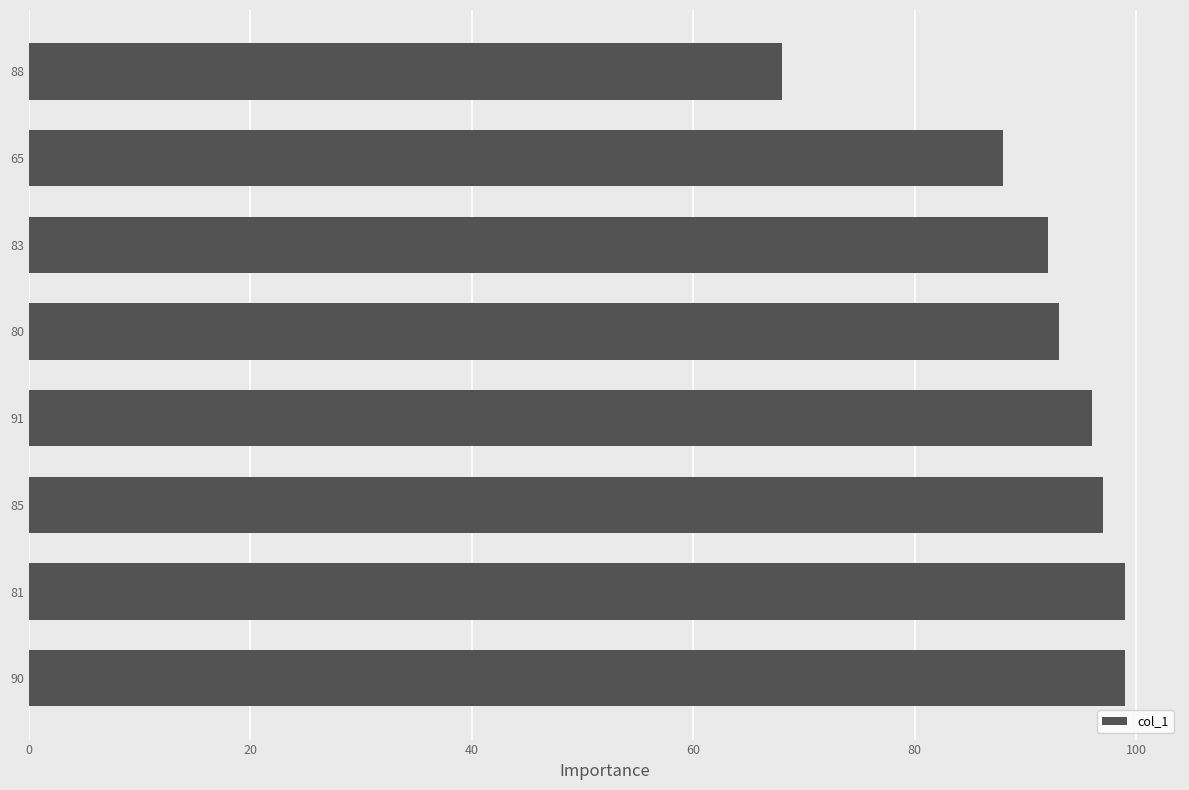

Does the chart contain any negative values?

No